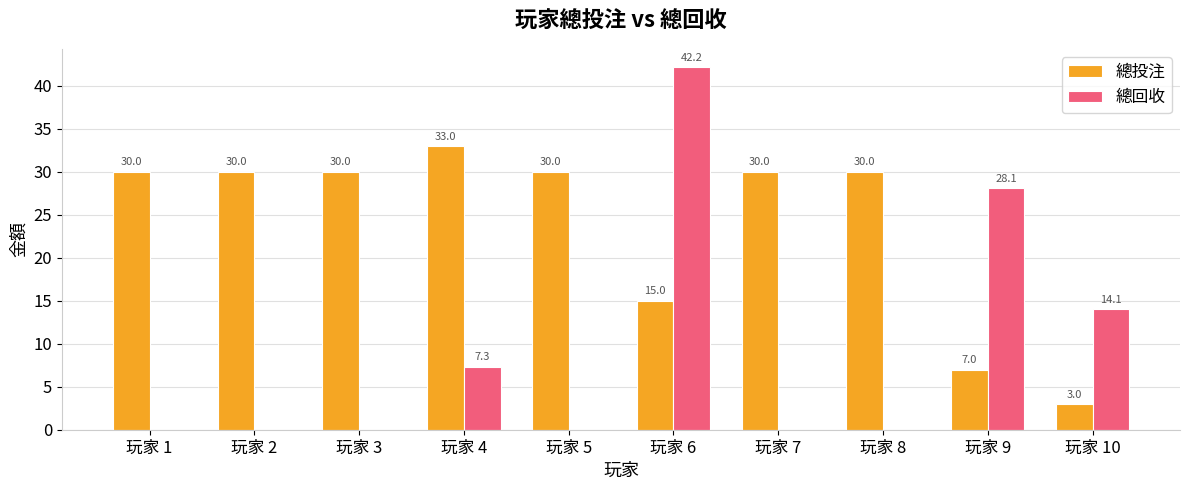

Is the value of 總投注 at 玩家 7 greater than the value of 總回收 at 玩家 3?

Yes